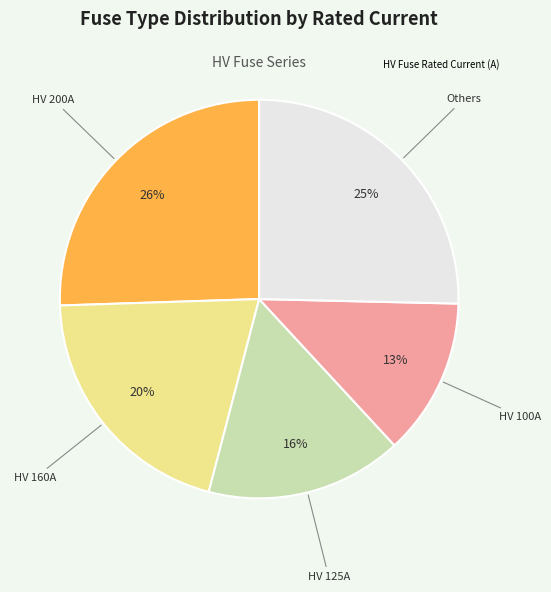

To the nearest percent, what is the difference between the largest and smallest slice percentages?

13%